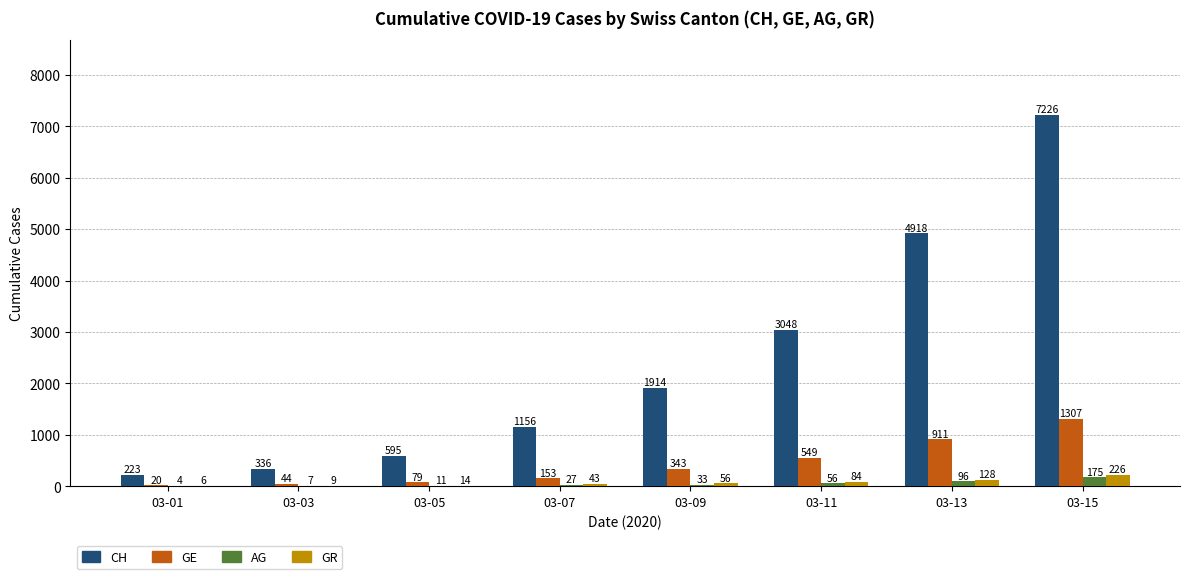

Between 03-03 and 03-11, which series saw the biggest shift?

CH